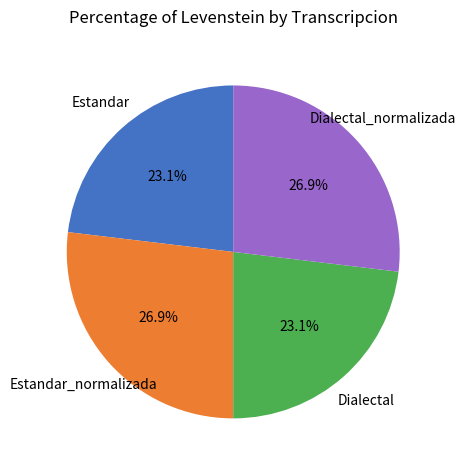

Is there any slice that represents more than half of the pie?

No